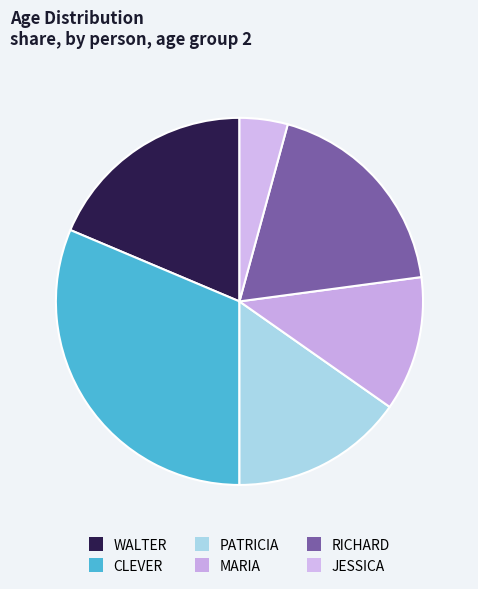

What percentage is the CLEVER slice, to the nearest percent?

31%